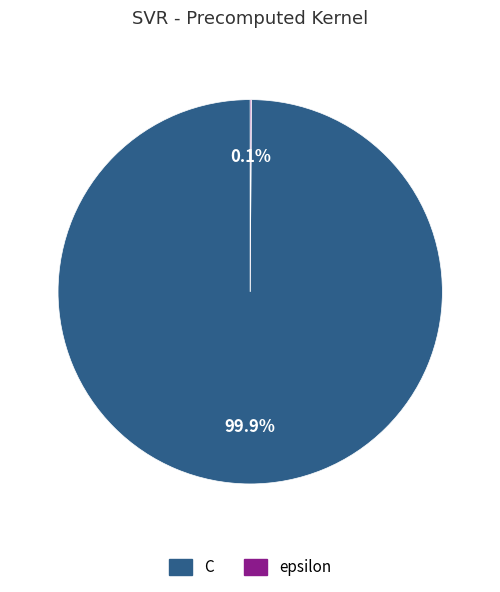

Does any single category account for the majority?

Yes